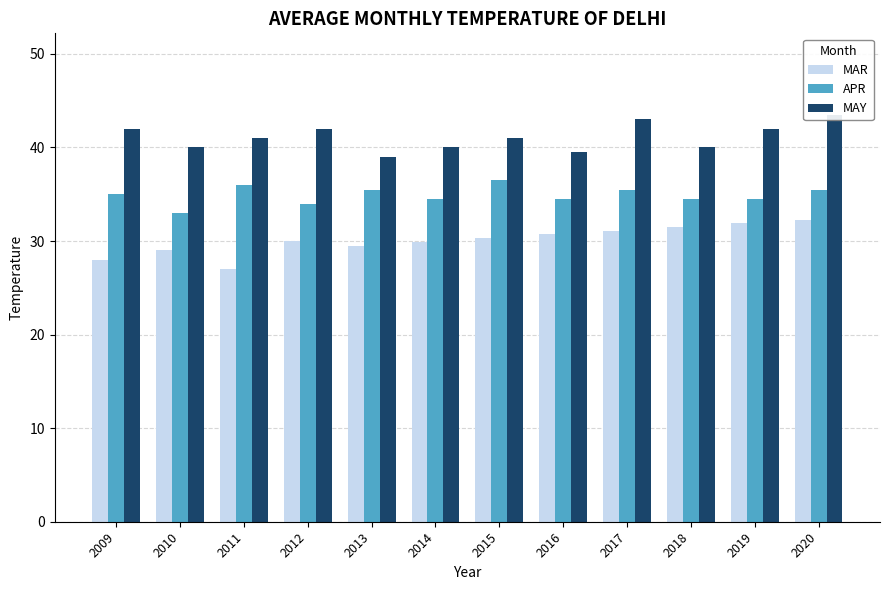

Are the bars horizontal?

No